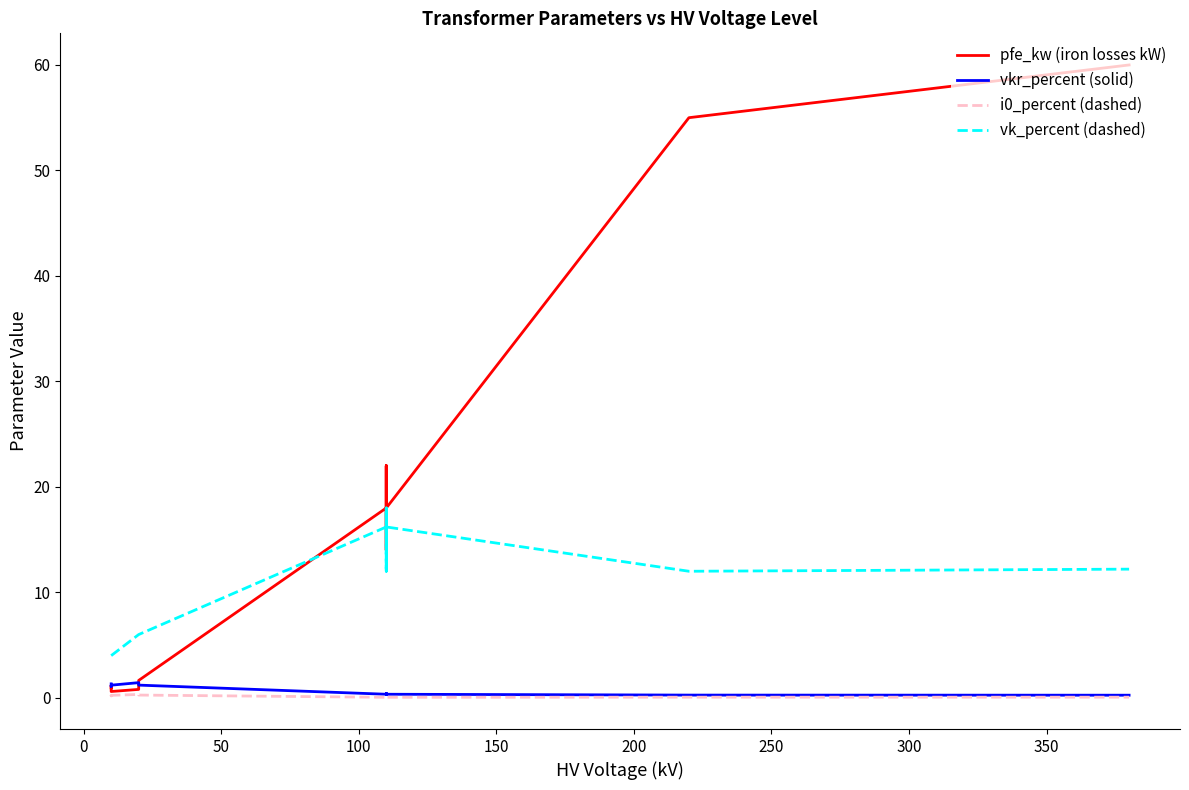

What are all the series names shown in the legend?

pfe_kw (iron losses kW), vkr_percent (solid), i0_percent (dashed), vk_percent (dashed)